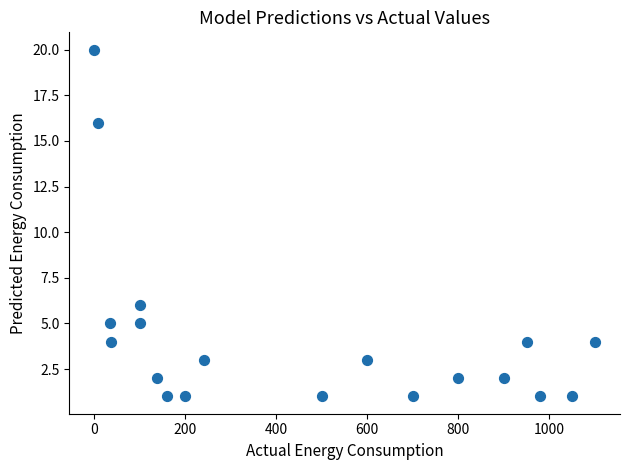

What Y value in the scatter plot is closest to 10?

6